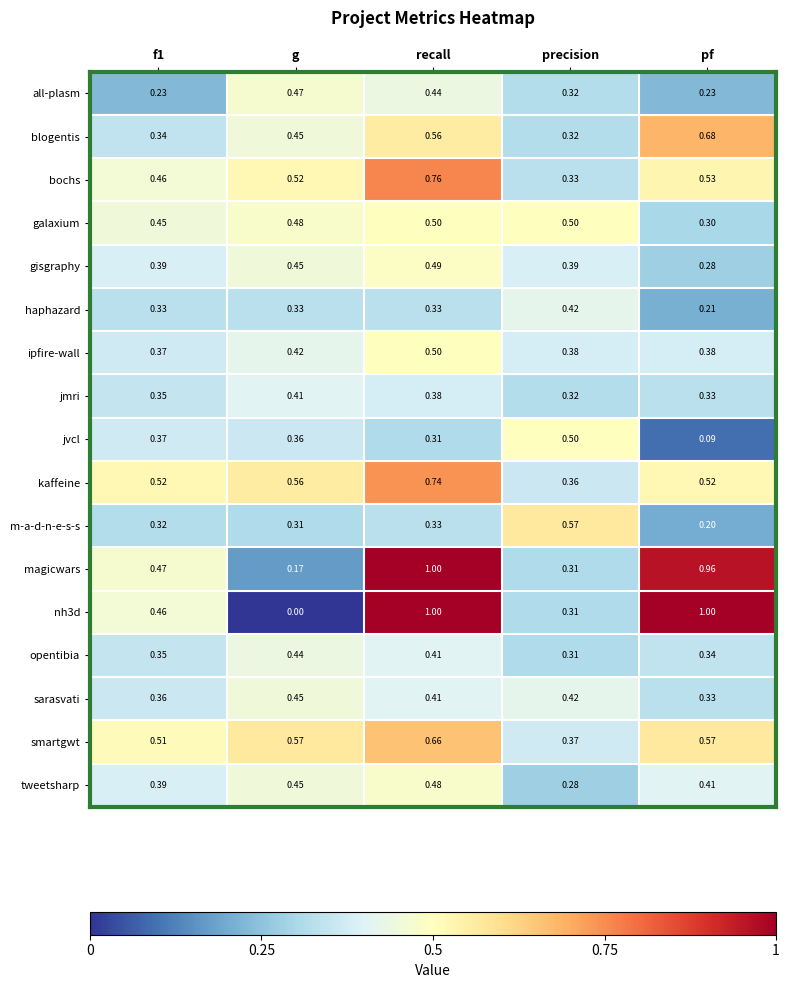

Which series has the largest total across all categories?

magicwars